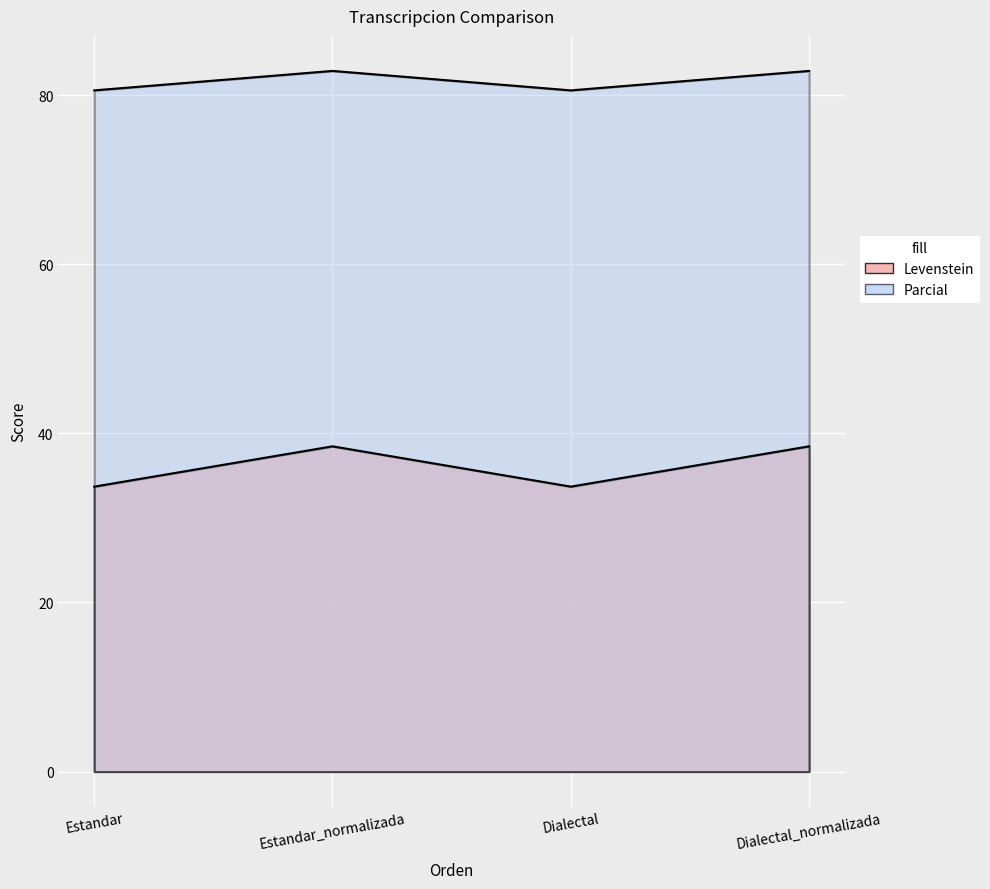

Rank the series at Dialectal_normalizada from highest to lowest value.

Parcial, Levenstein